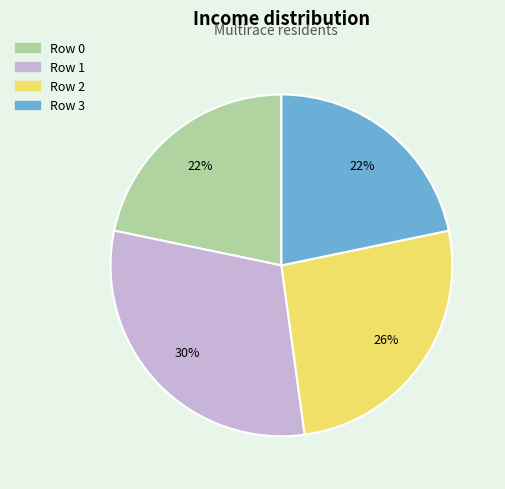

Does Row 2 account for over 50% of the chart?

No